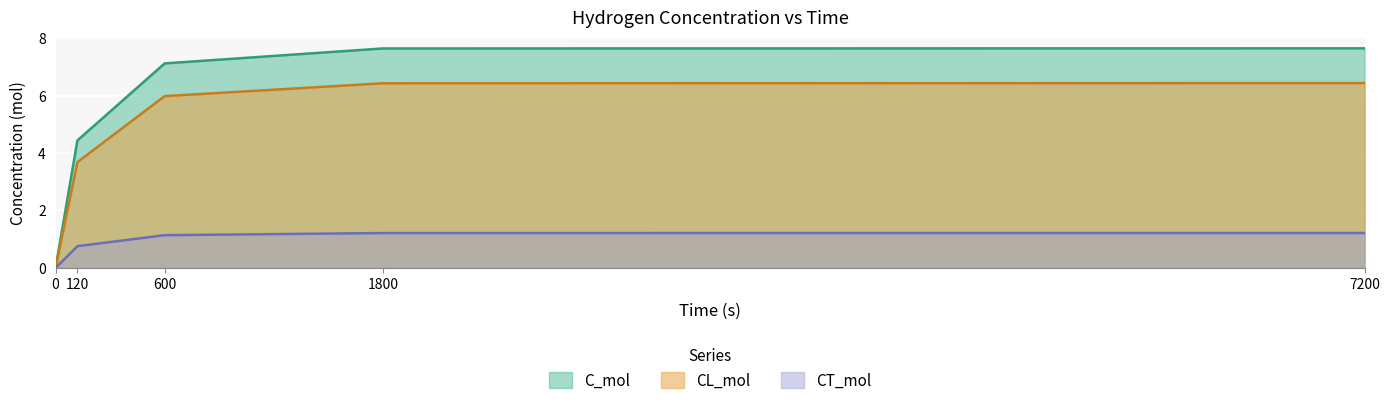

What is the value of the C_mol point at the 4th from the left?

7.6